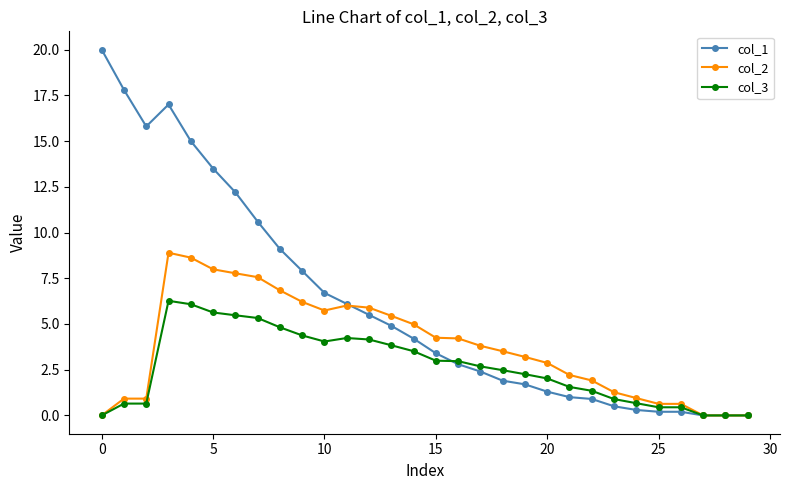

What is the maximum value for col_1?

20.0